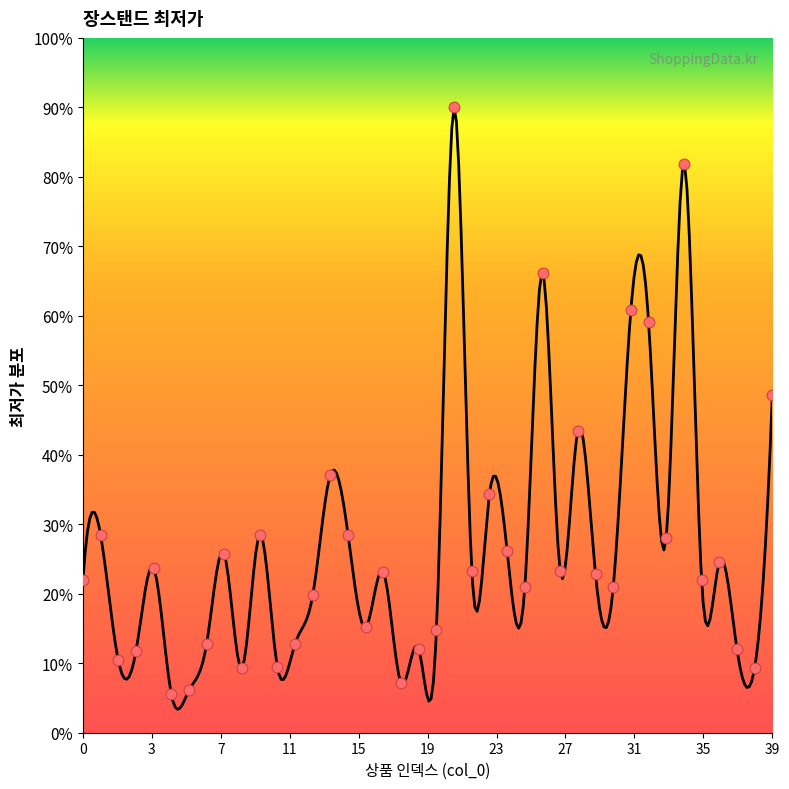

Approximately how many times larger is the value at 20 compared to 35?

0.7